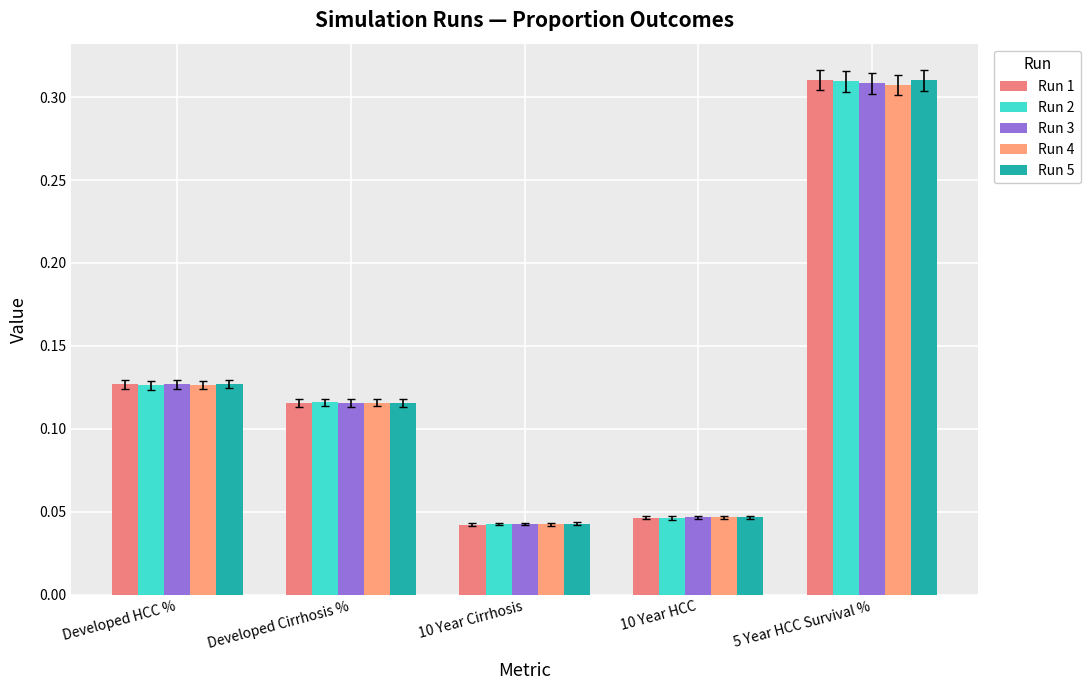

How many groups of bars are there?

5